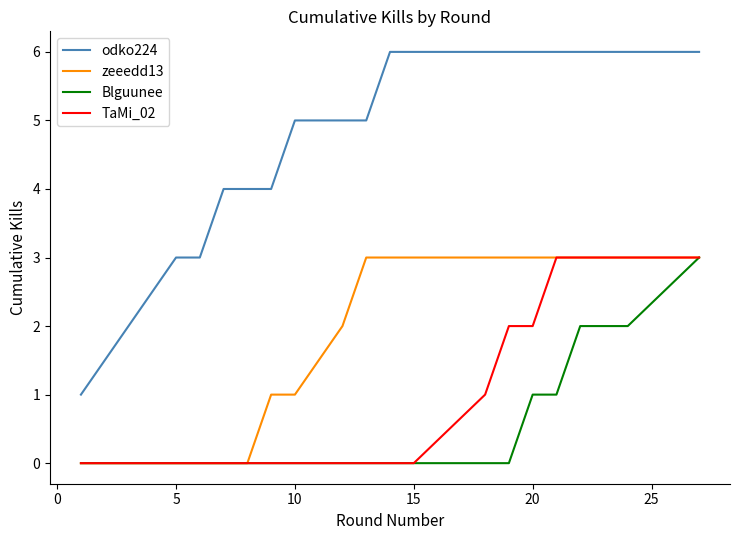

Which series has the largest total across all categories?

odko224